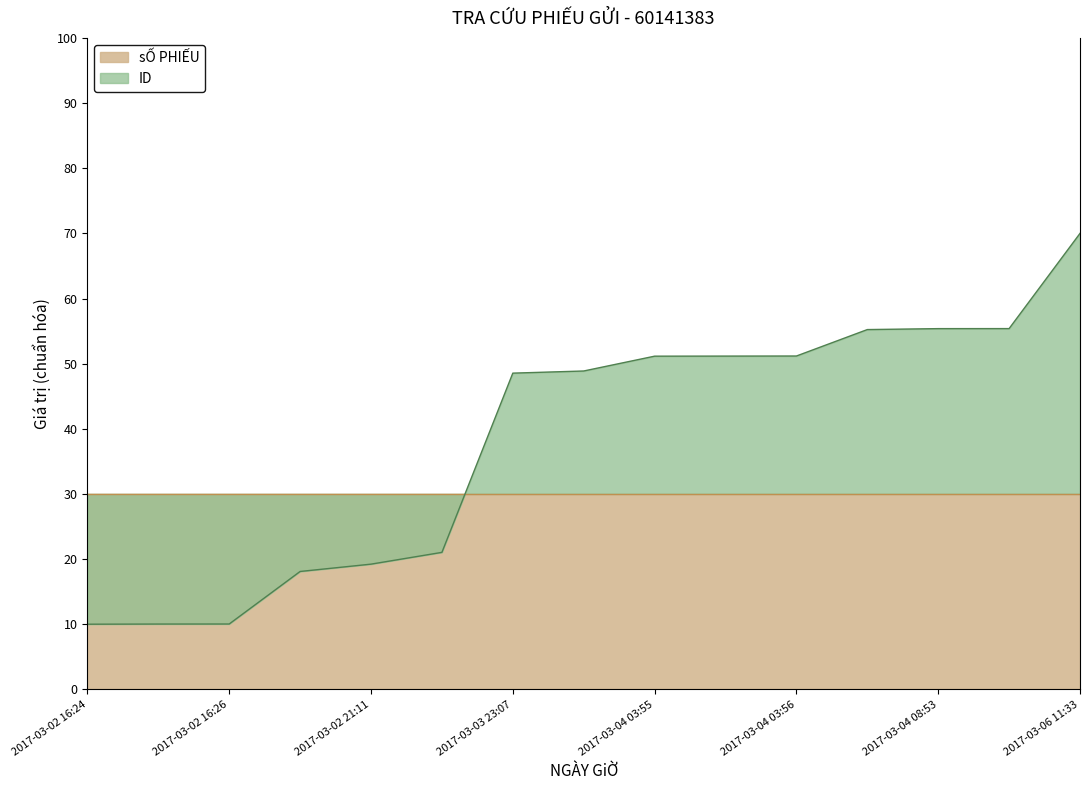

What is the label of the 9th point from the right?

2017-03-03 23:07